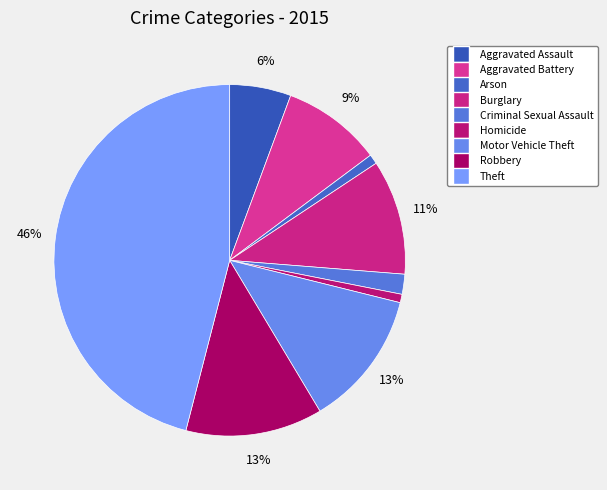

Rank the categories by value from highest to lowest.

Theft, Robbery, Motor Vehicle Theft, Burglary, Aggravated Battery, Aggravated Assault, Criminal Sexual Assault, Arson, Homicide